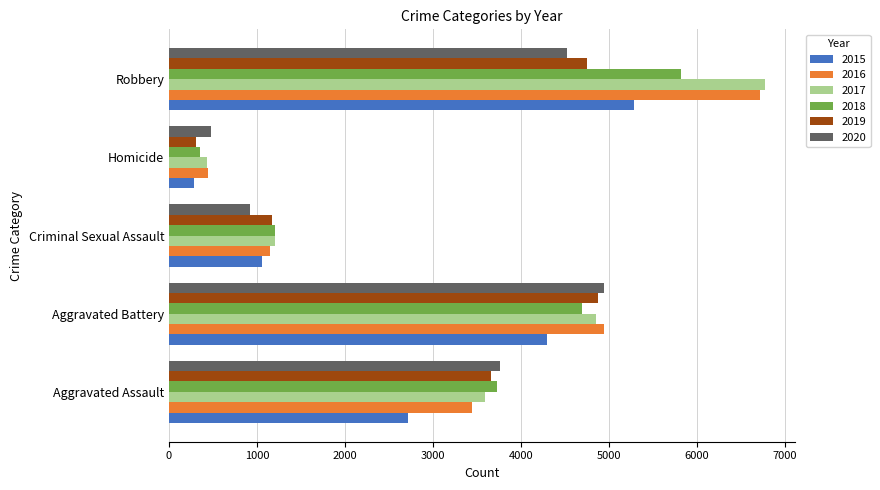

Which label corresponds to the largest value in the chart?

Robbery